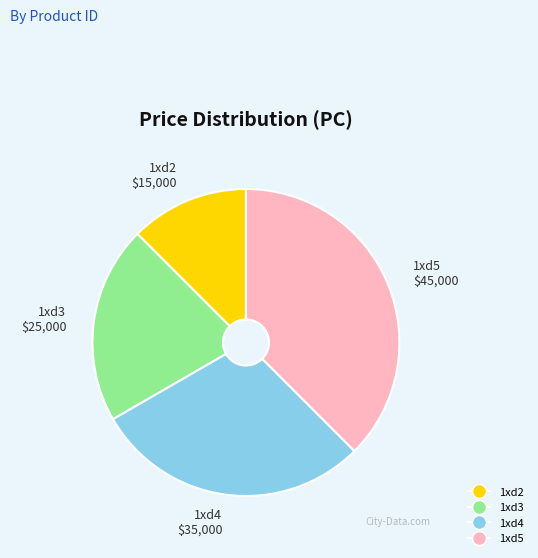

Which category has the biggest portion of the pie?

1xd5